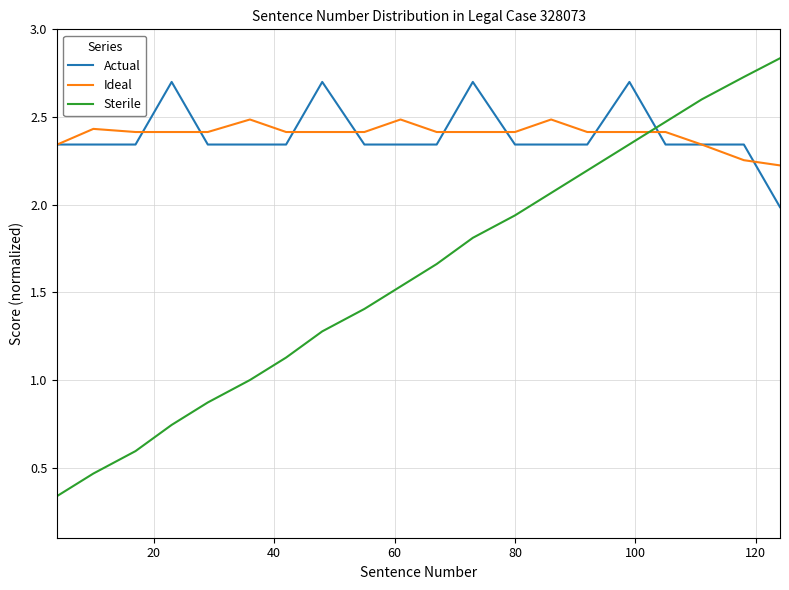

Rank the series by their maximum value, from lowest to highest.

Ideal, Actual, Sterile